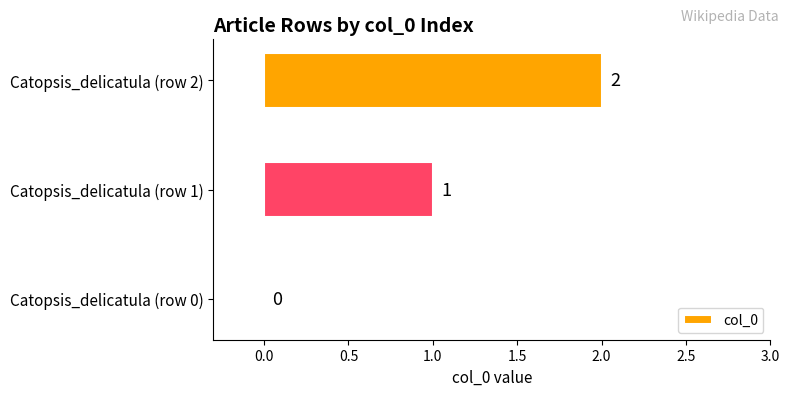

What is the change in value from Catopsis_delicatula (row 1) to Catopsis_delicatula (row 2)?

+1